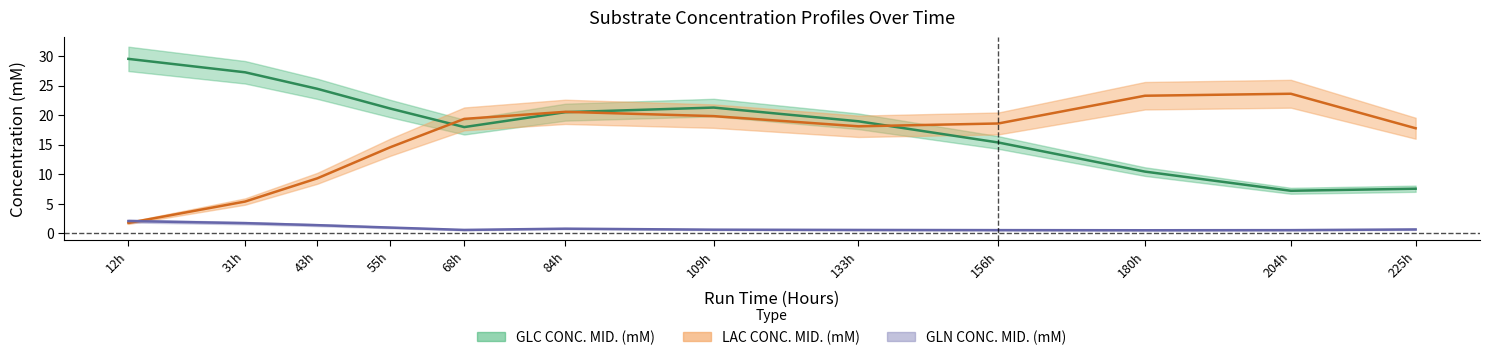

At how many categories does at least one series exceed 4?

12